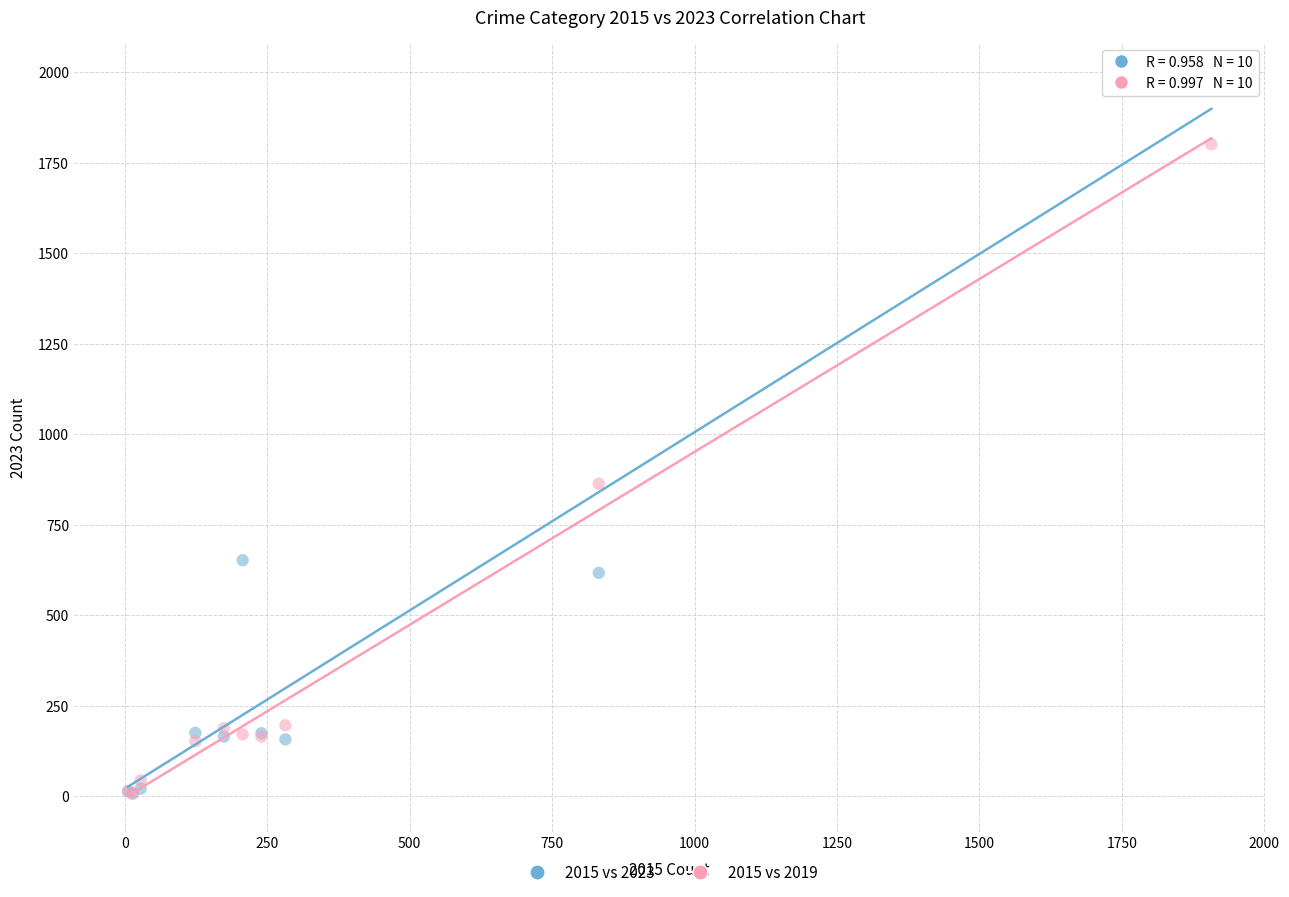

Across all series, what Y value is closest to 994?

863